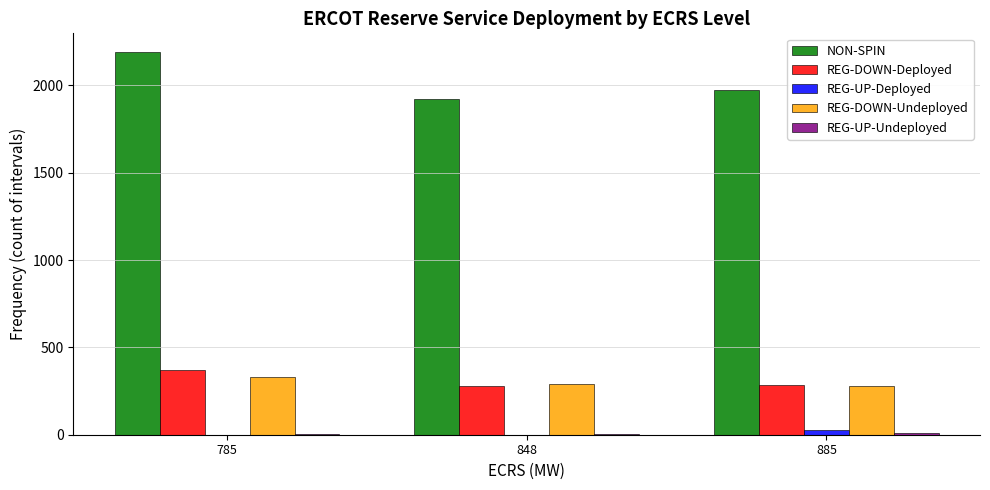

At which label is NON-SPIN closest to 2054?

885